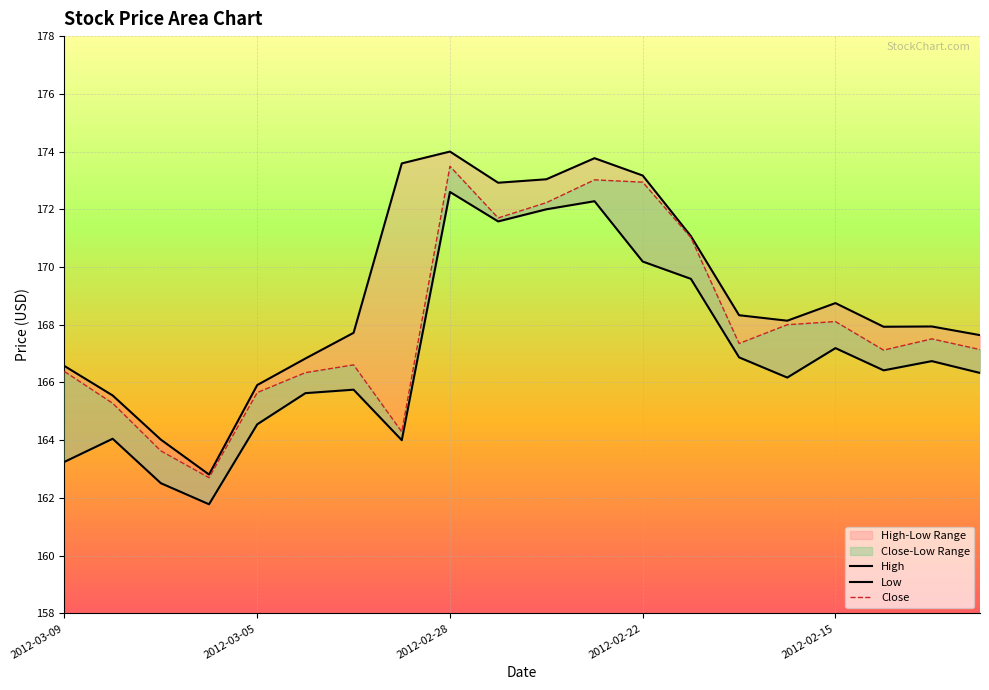

What is the sum of all Close values?

3360.5